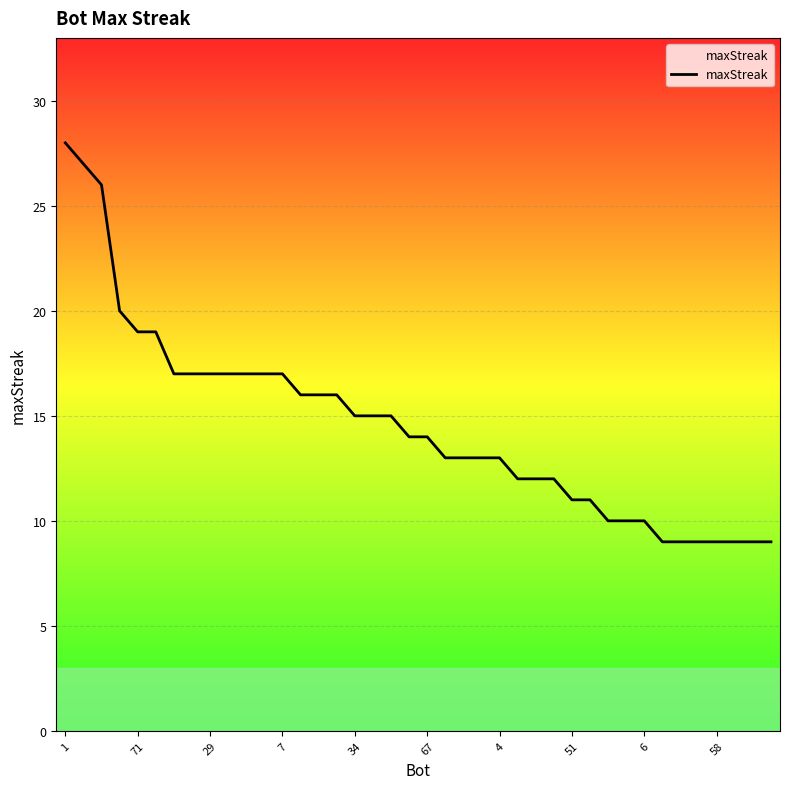

What is the minimum value shown in the chart?

9